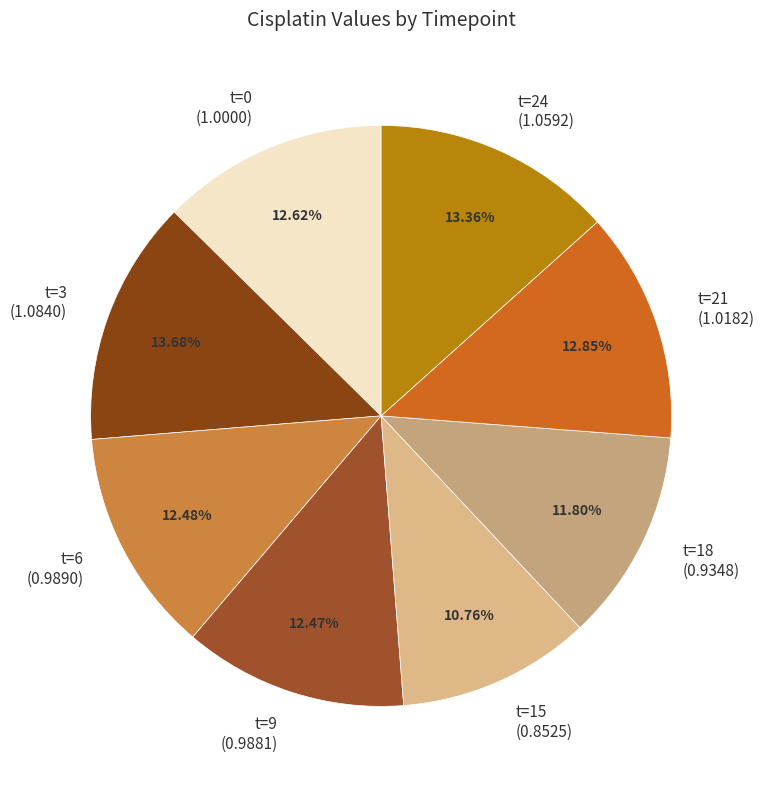

What is the ratio of the value at t=3 (1.0840) to the value at t=24 (1.0592)?

1.0